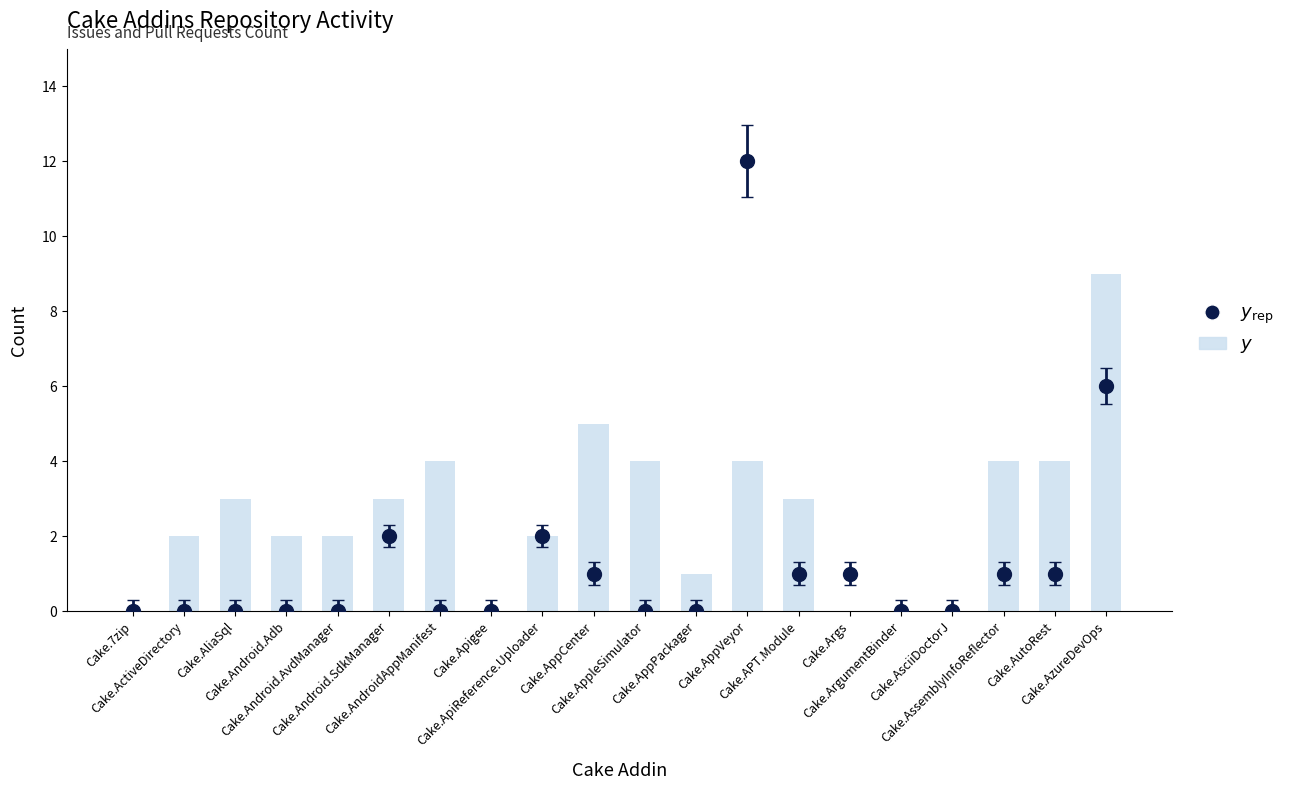

What is the difference between the maximum and second lowest values?

9